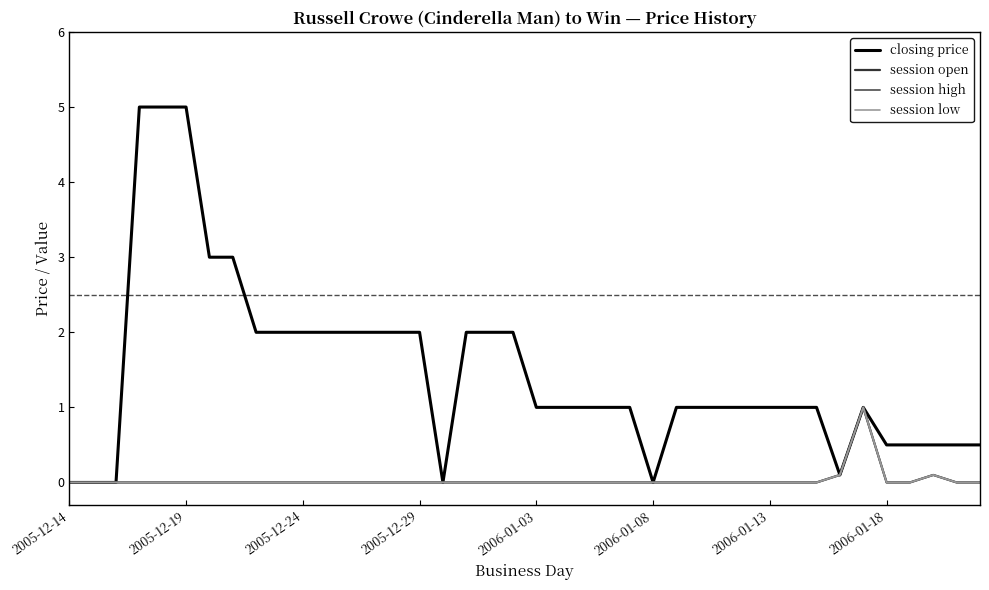

List the labels in order of session low value, smallest first.

2005-12-14, 2005-12-19, 2005-12-24, 2005-12-29, 2006-01-03, 2006-01-08, 2006-01-13, 2006-01-18, 8, 9, 10, 11, 12, 13, 14, 15, 16, 17, 18, 19, 20, 21, 22, 23, 24, 25, 26, 27, 28, 29, 30, 31, 32, 35, 36, 38, 39, 33, 37, 34